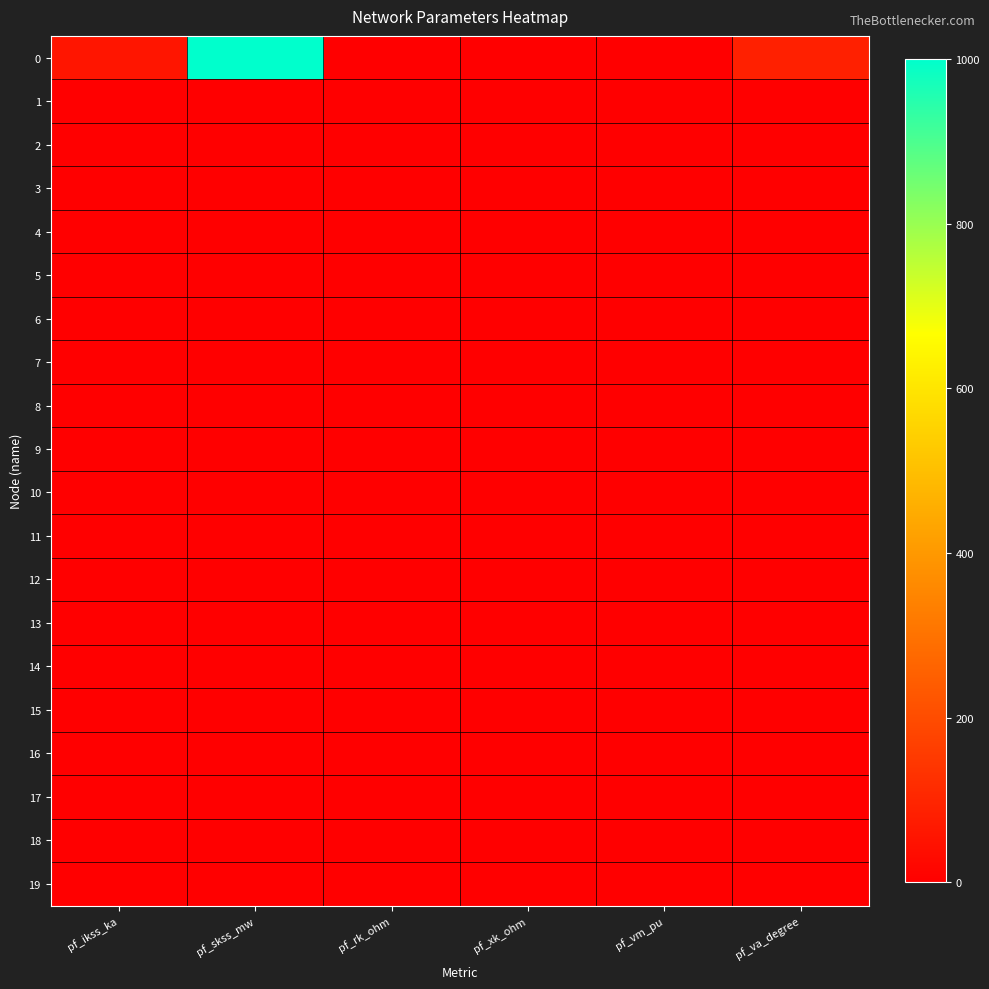

Rank the series at pf_skss_mw from highest to lowest value.

0, 1, 2, 3, 4, 5, 6, 7, 8, 9, 10, 11, 12, 13, 14, 15, 16, 17, 18, 19